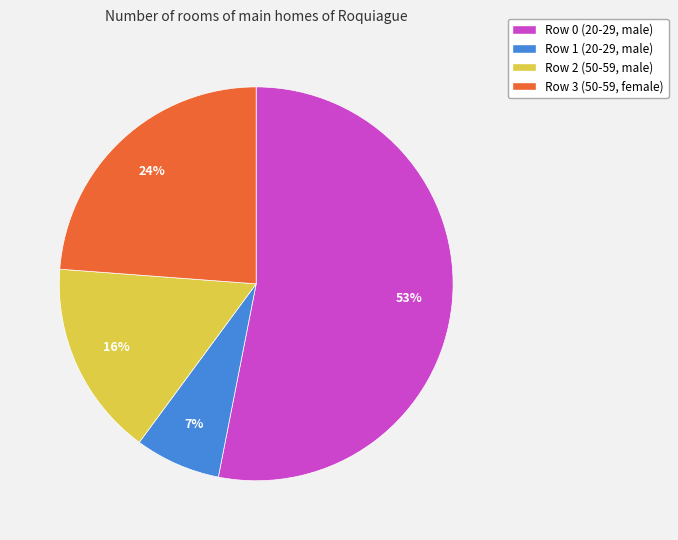

Is there a majority slice in this chart?

Yes